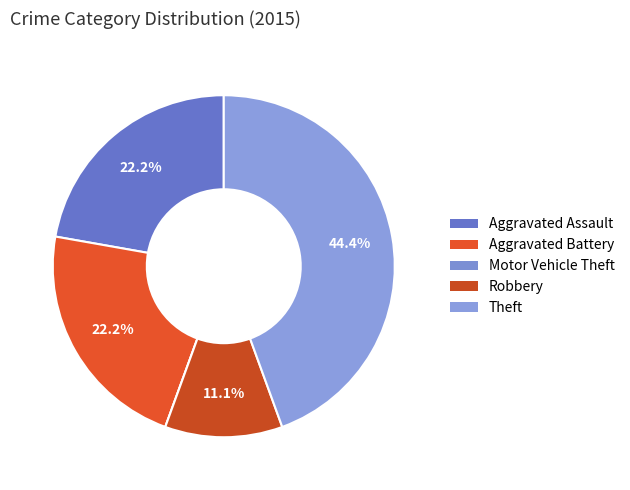

What percentage do Aggravated Assault and Motor Vehicle Theft together represent?

22.2%